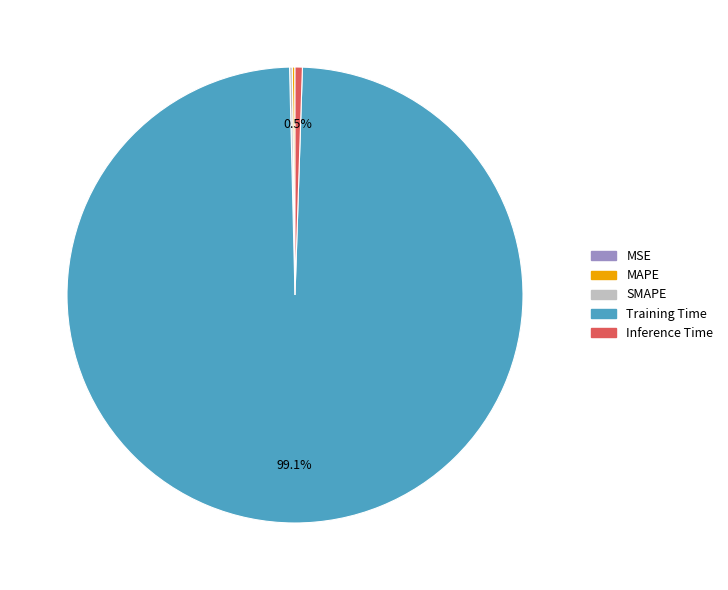

What is the total percentage of Training Time and Inference Time?

99.6%